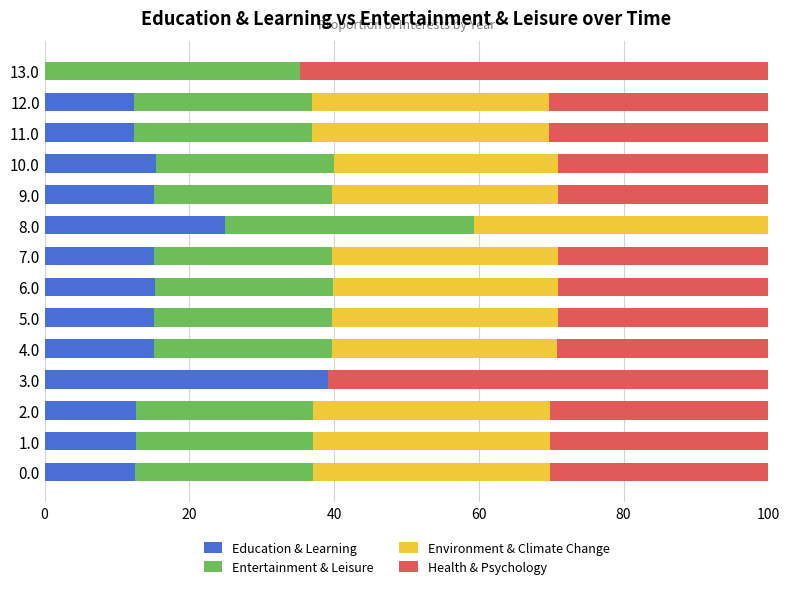

Count the number of categories in the chart.

14